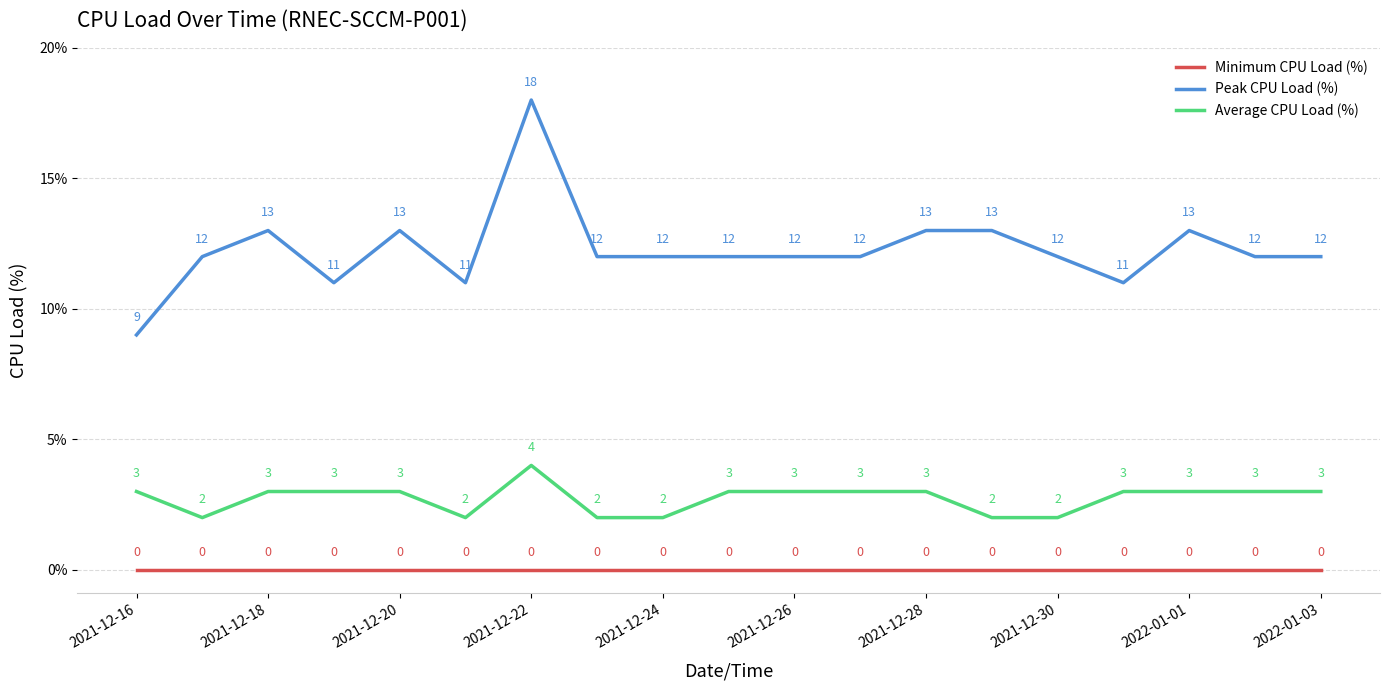

True or false: Average CPU Load (%) and Minimum CPU Load (%) cross at least once.

False